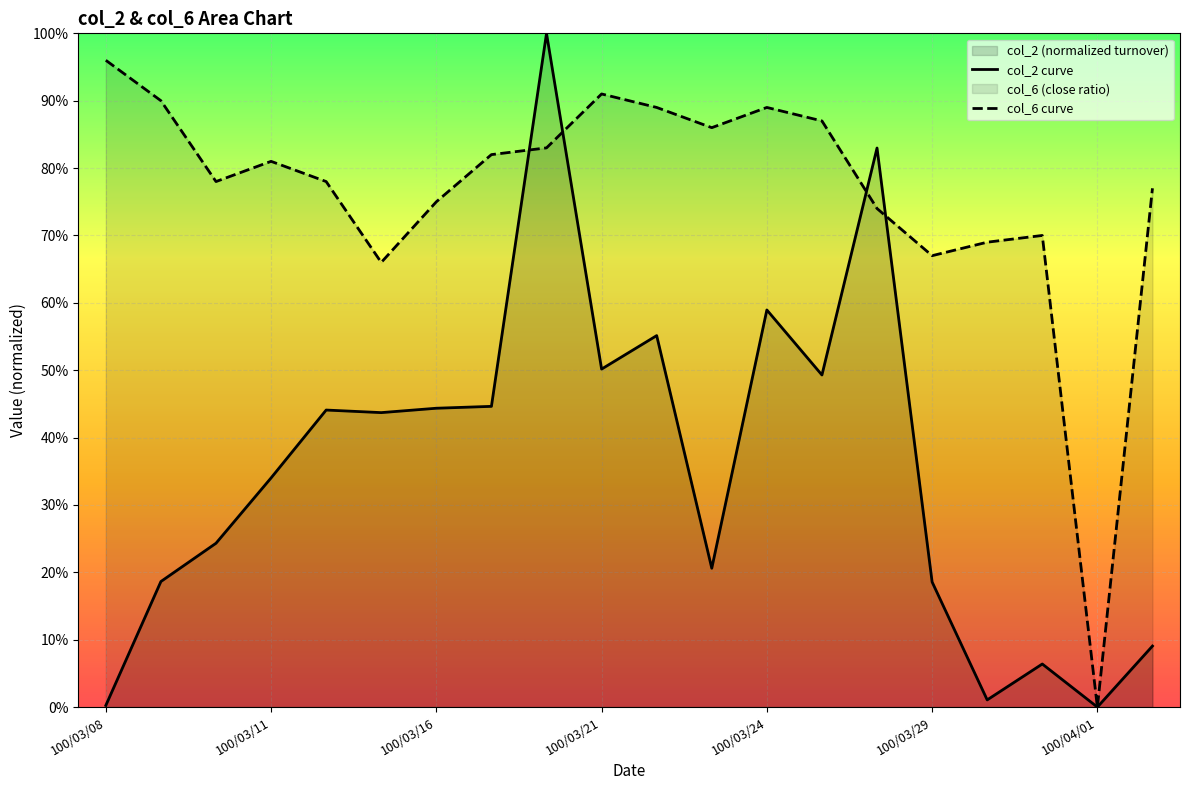

Which series changed the most between 100/03/16 and 100/03/21?

col_6 curve